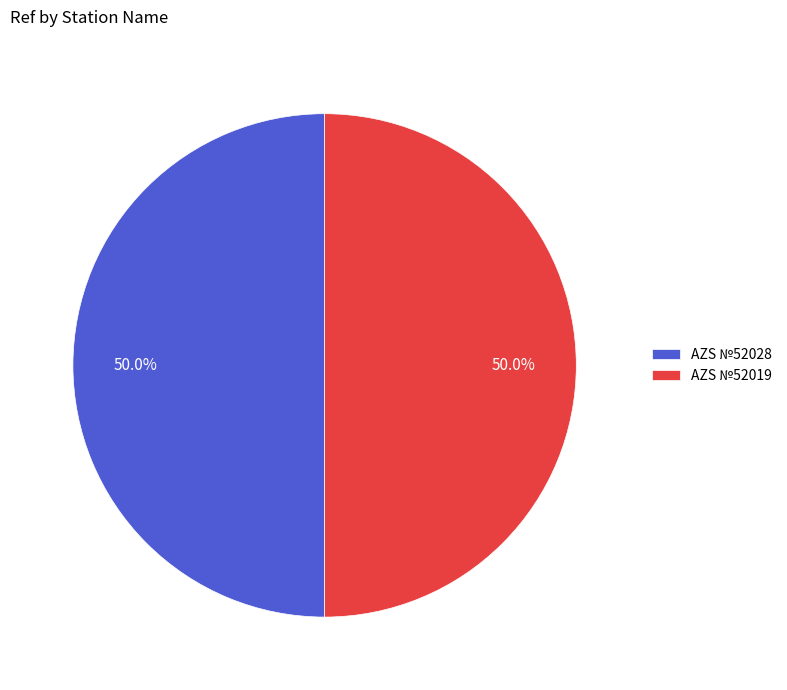

To the nearest percent, what is the combined percentage of AZS №52019 and AZS №52028?

100%